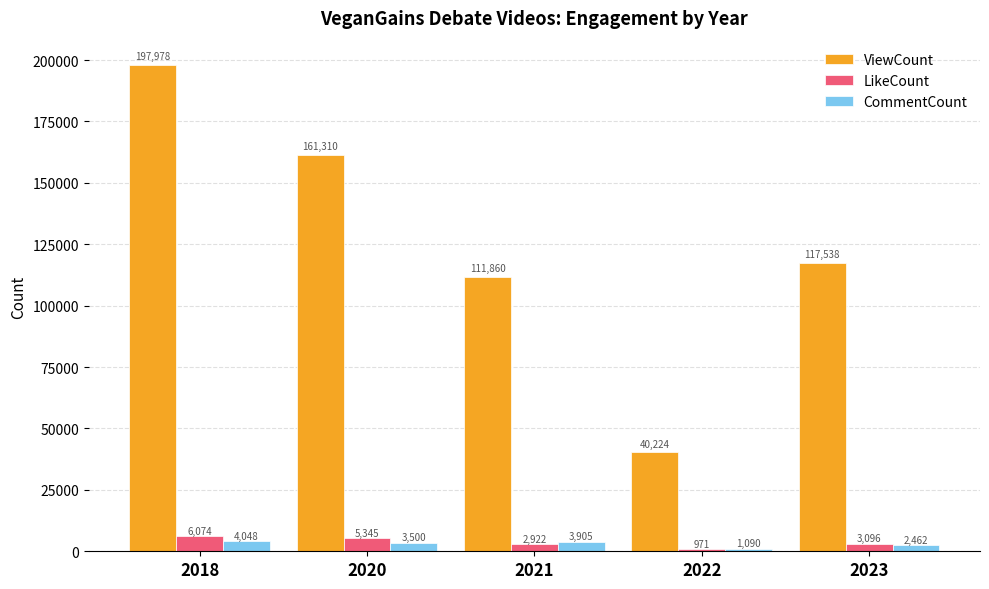

List the labels in order of ViewCount value, smallest first.

2022, 2021, 2023, 2020, 2018